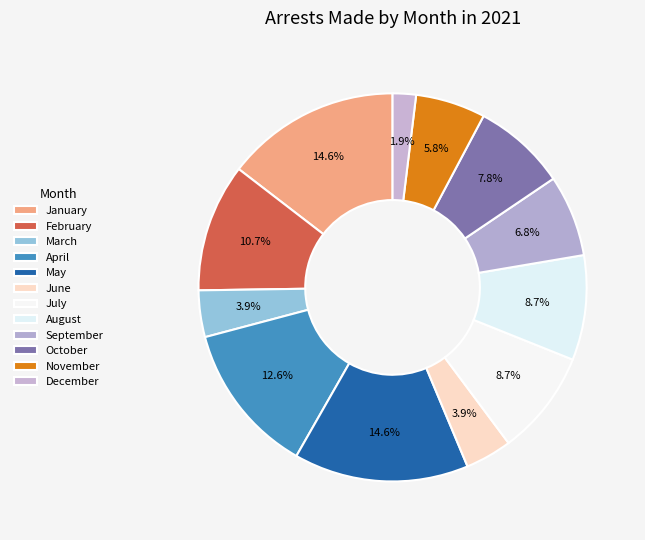

Is December the majority of the pie?

No